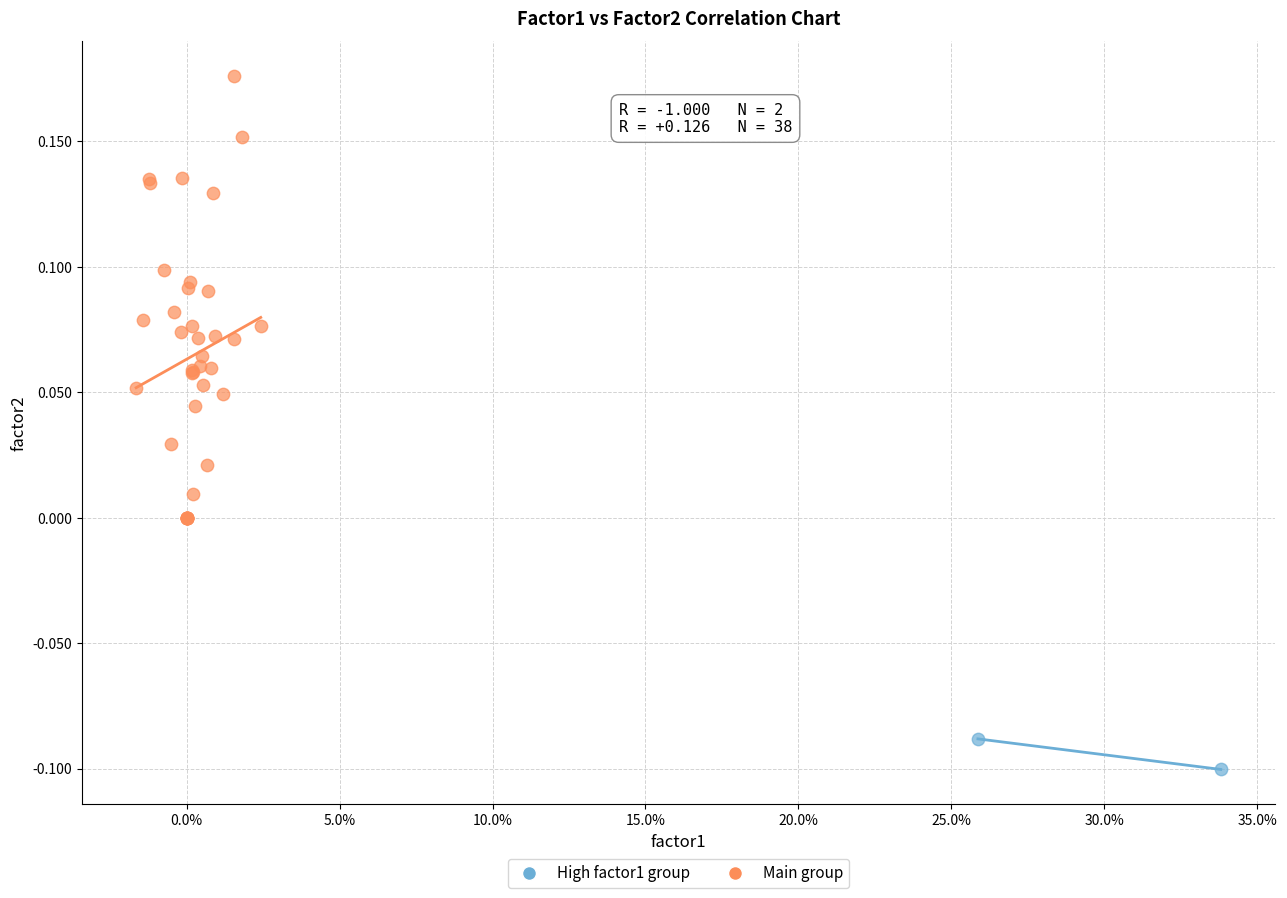

Which series contains the highest Y value?

Main group